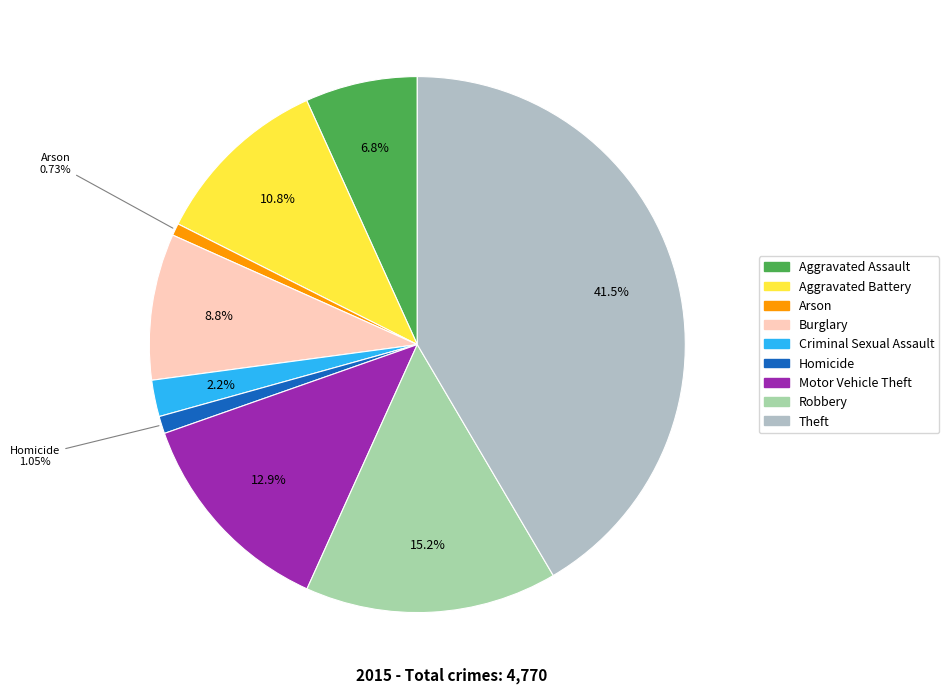

Which slice is the largest?

Theft